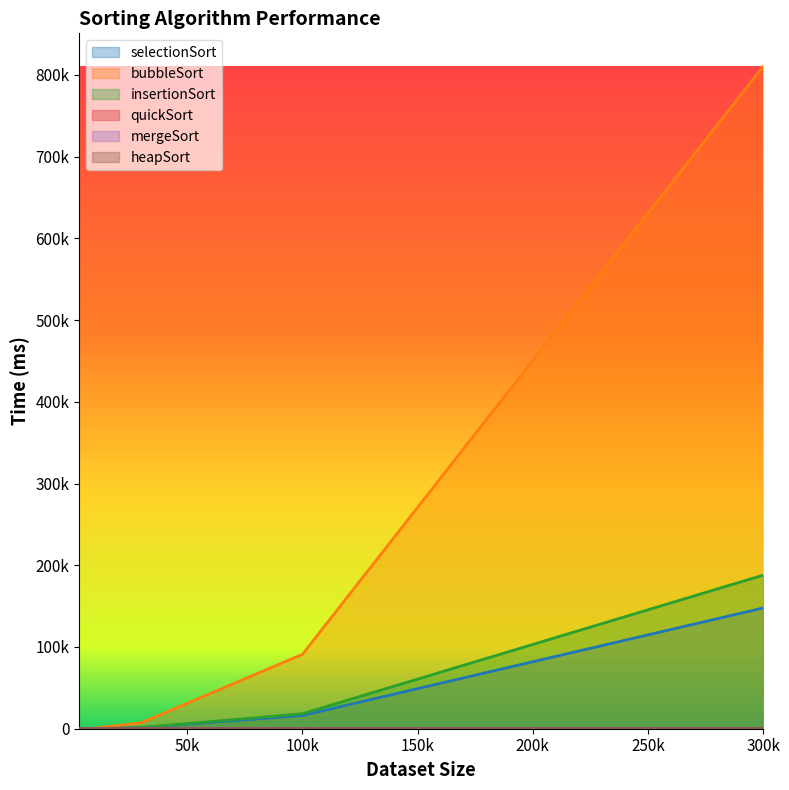

At which label does selectionSort reach its minimum?

3000